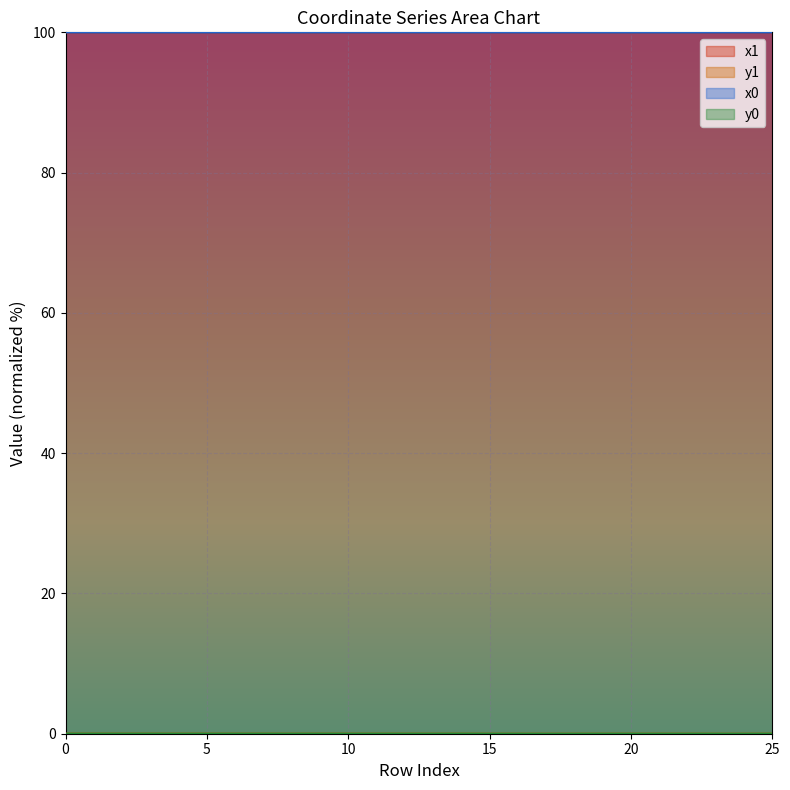

How many lines are shown in the chart?

4